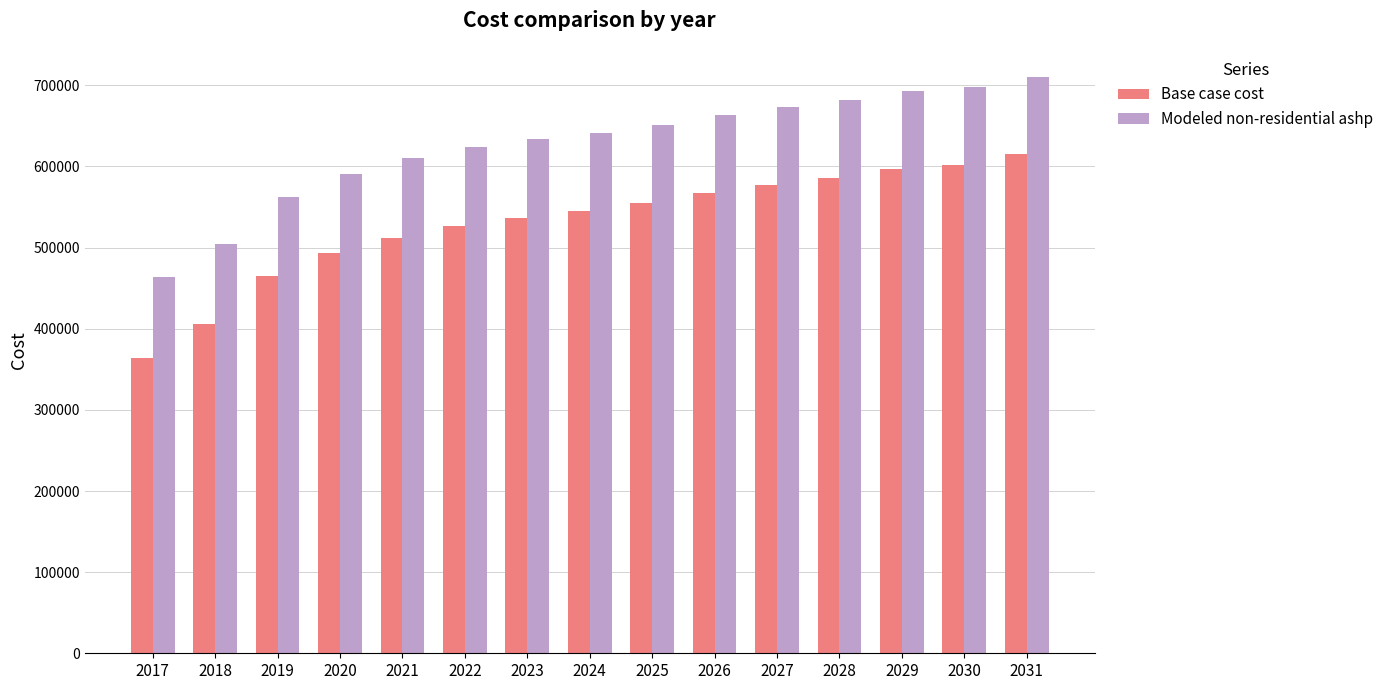

List the series in order of their overall mean, lowest first.

Base case cost, Modeled non-residential ashp